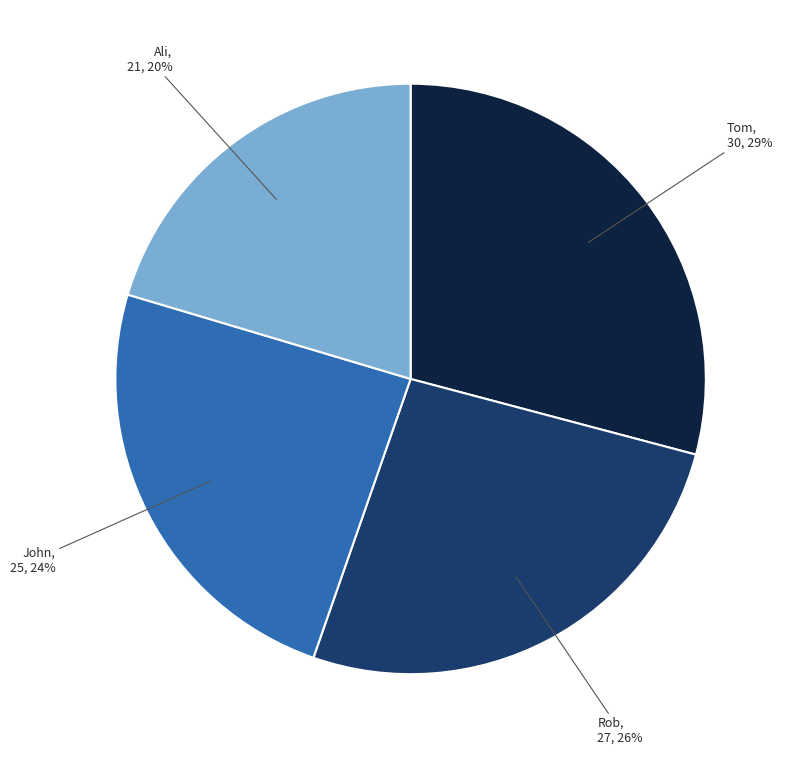

To the nearest percent, what is the average slice percentage?

25%